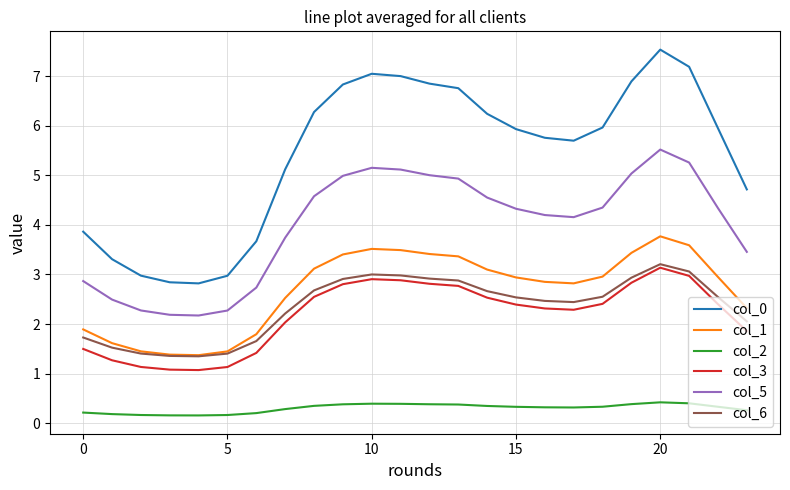

True or false: col_3 and col_5 intersect in this chart.

False